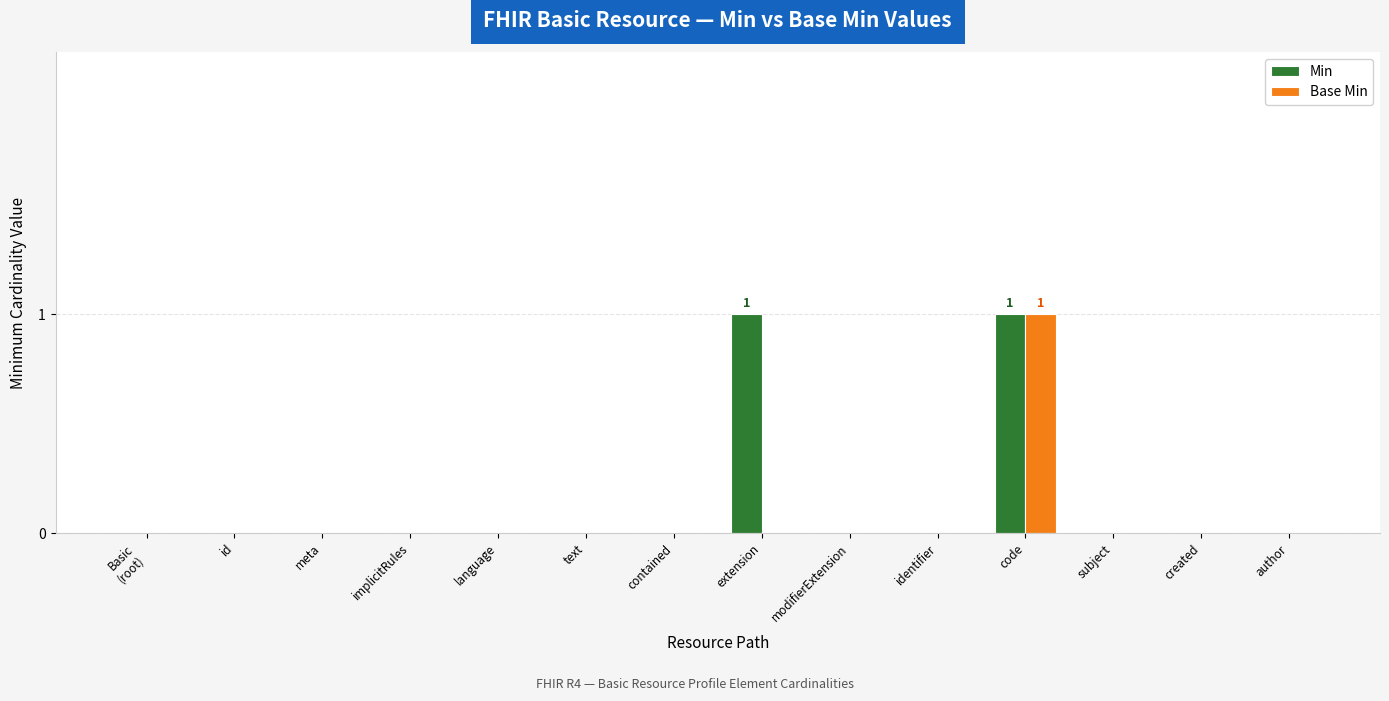

The value of Base Min at text is 0. True or false?

True